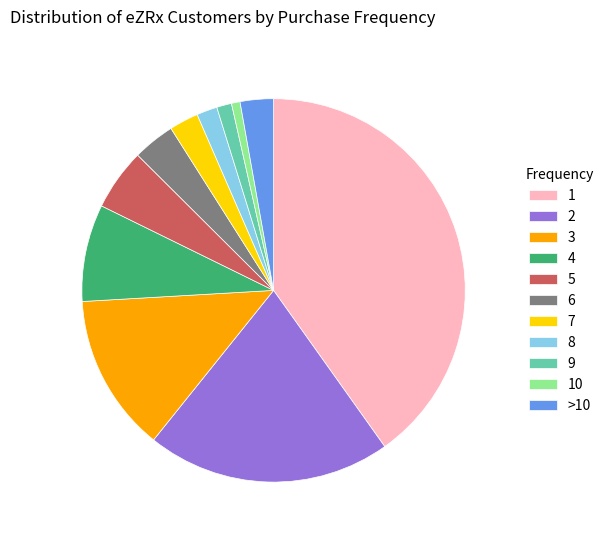

Approximately how many times larger is the value at 4 compared to 2?

0.4